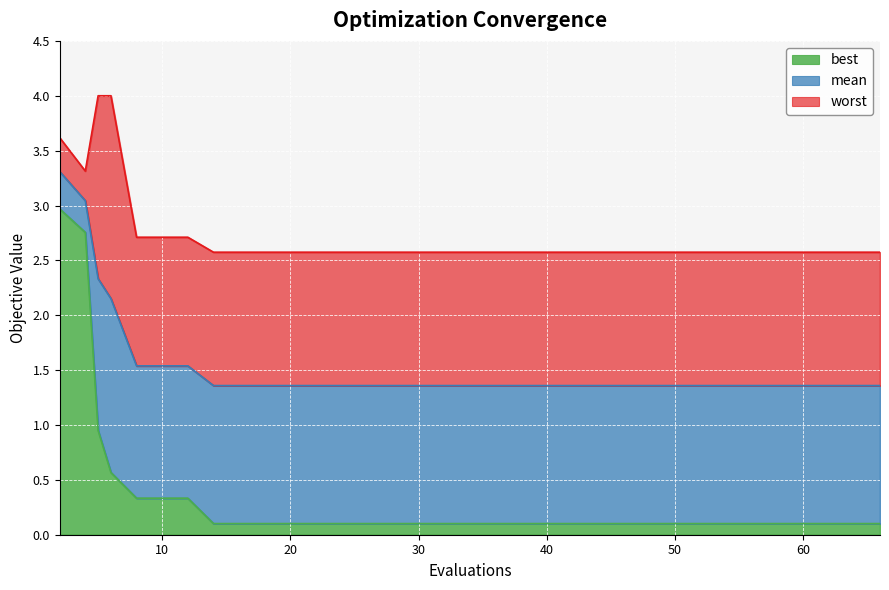

What are all the series names shown in the legend?

best, mean, worst